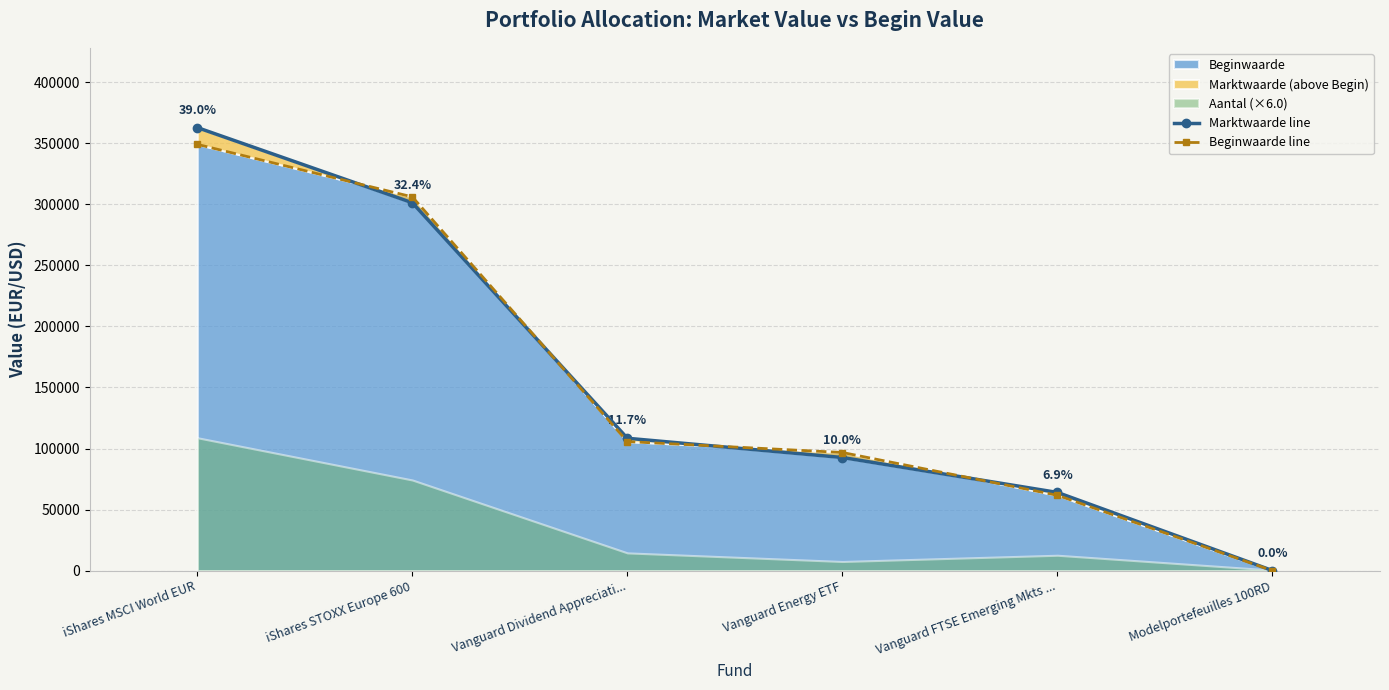

Where does the Beginwaarde line series first go above 105660?

iShares MSCI World EUR